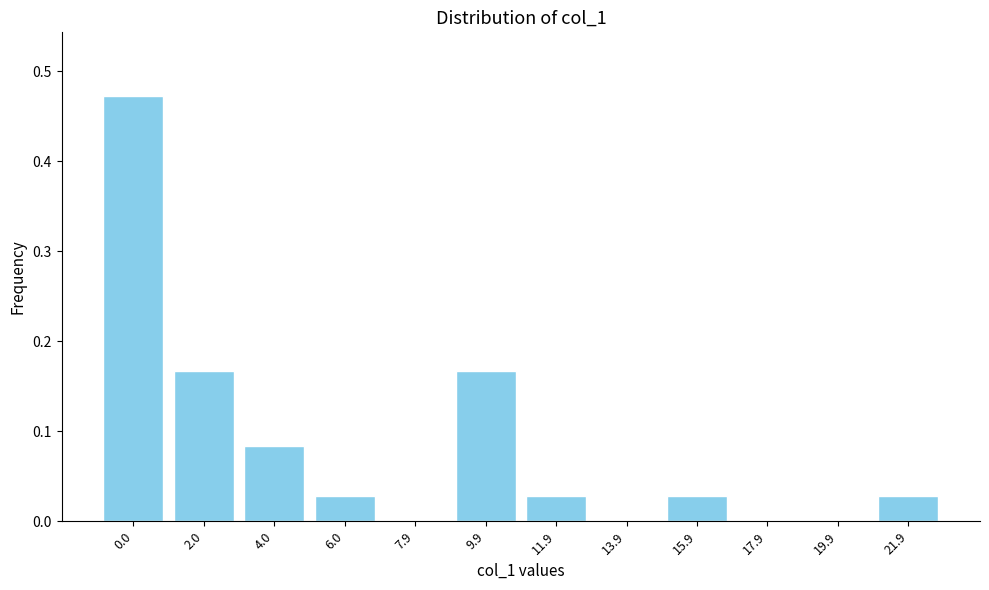

What is the sum of all values?

1.0